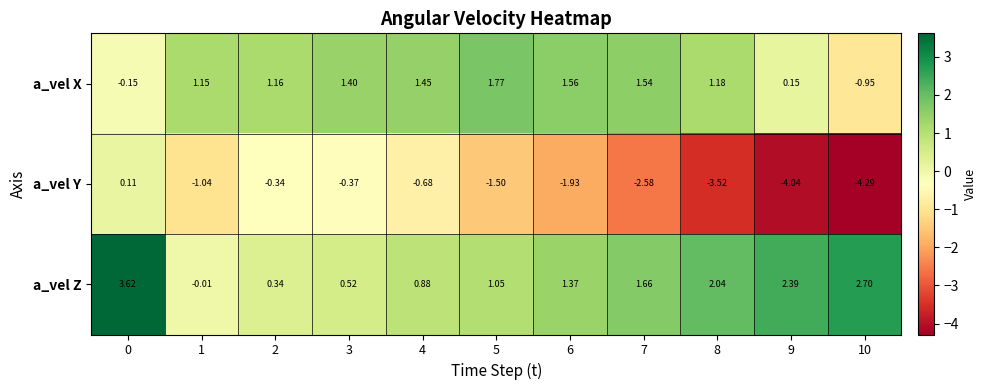

What is the difference between the highest and lowest values at 0?

3.8